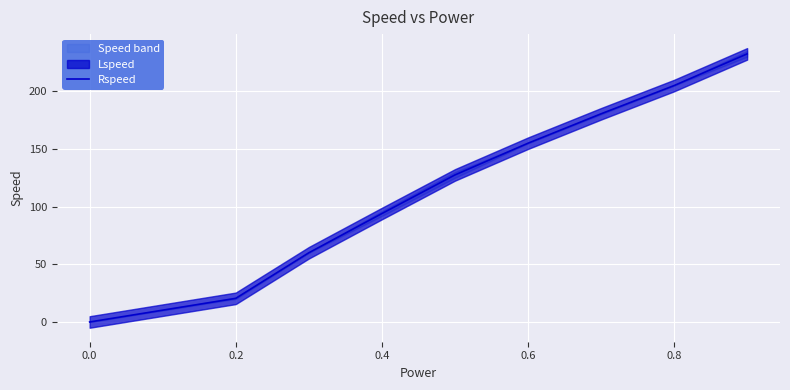

What is the greatest value displayed?

232.5